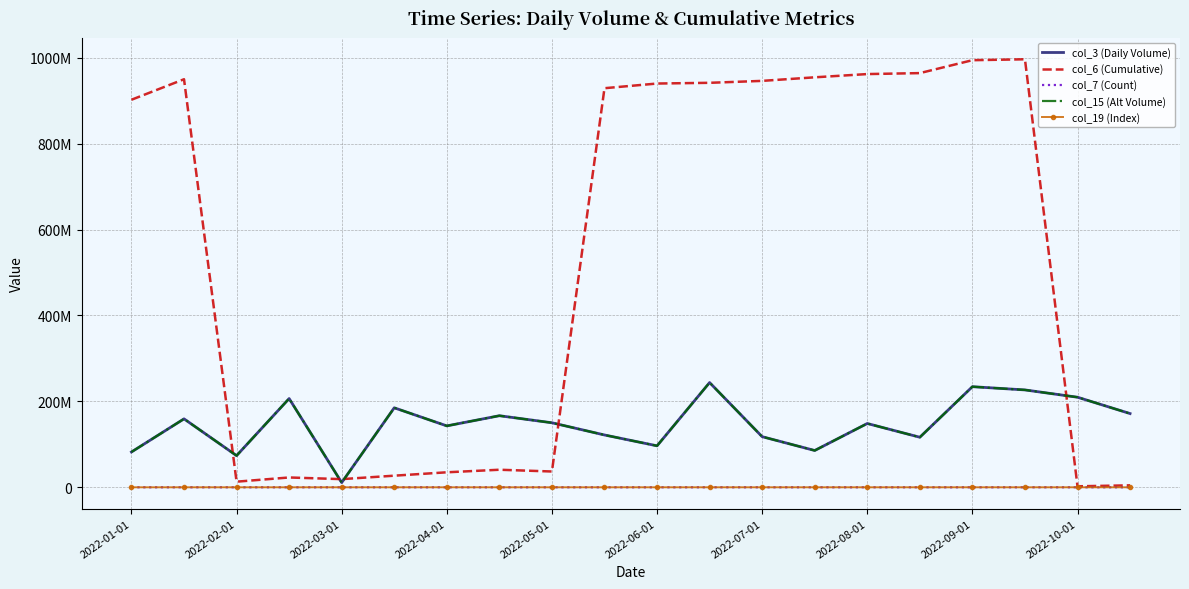

Reading left to right, extract all data points from this chart.

col_3 (Daily Volume): 82230248	159326648	73720976	206592992	10984096	185054808	142954384	166641088	150217256	121809208	96541640	243815400	117840504	85663008	148522256	116530488	234211200	226686632	209683376	171650888
col_6 (Cumulative): 902202190	949937229	13081787	22871315	18994797	27046848	34929358	40881550	36789827	929075504	939955011	941645785	946138130	954436131	961989437	964222151	994284947	996397296	2336414	4559746
col_7 (Count): 14858	15187	15594	15673	15641	15704	15751	15798	15766	15046	15124	15140	15171	15218	15265	15281	15484	15500	15531	15547
col_15 (Alt Volume): 82230248	159326648	73720976	206592992	10984096	185054808	142954384	166641088	150217256	121809208	96541640	243815400	117840504	85663008	148522256	116530488	234211200	226686632	209683376	171650888
col_19 (Index): 14539	14866	15271	15349	15318	15380	15427	15474	15442	14726	14804	14819	14850	14897	14944	14959	15161	15177	15208	15224